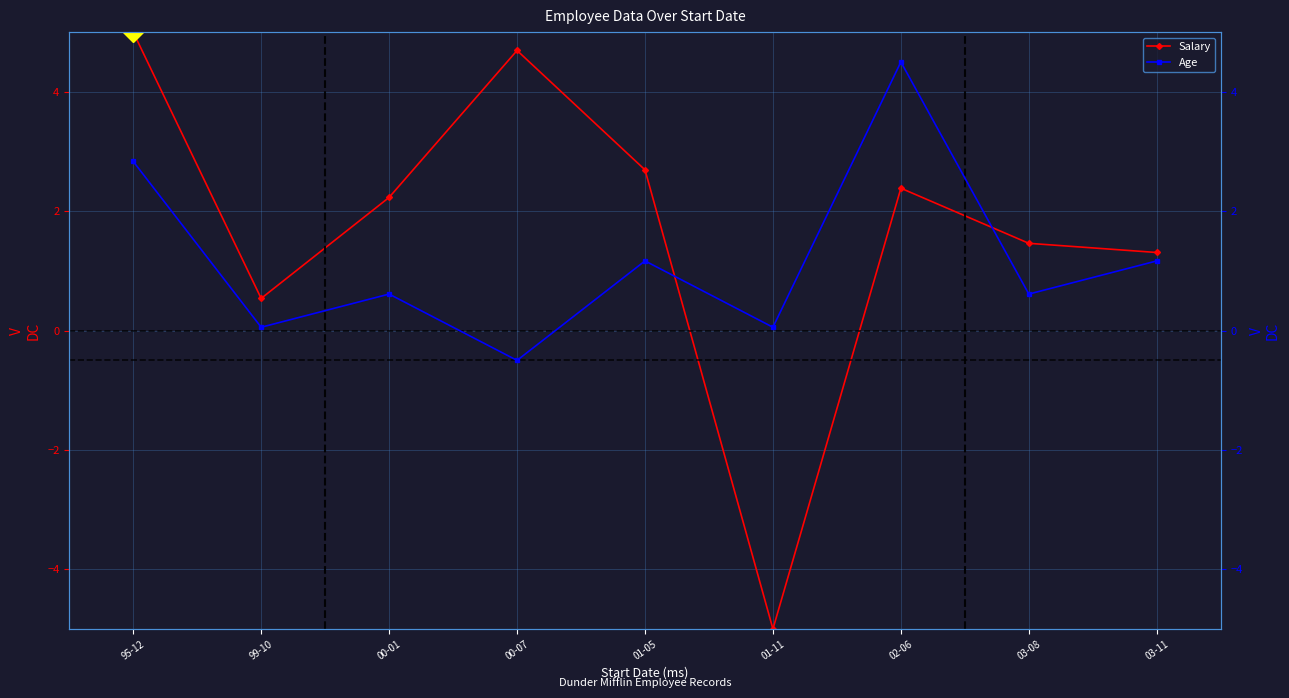

Reading left to right, transcribe all the data shown in this chart.

Salary: 95-12=5.0	99-10=0.5	00-01=2.2	00-07=4.7	01-05=2.7	01-11=-5.0	02-06=2.4	03-08=1.5	03-11=1.3
Age: 95-12=2.8	99-10=0.1	00-01=0.6	00-07=-0.5	01-05=1.2	01-11=0.1	02-06=4.5	03-08=0.6	03-11=1.2